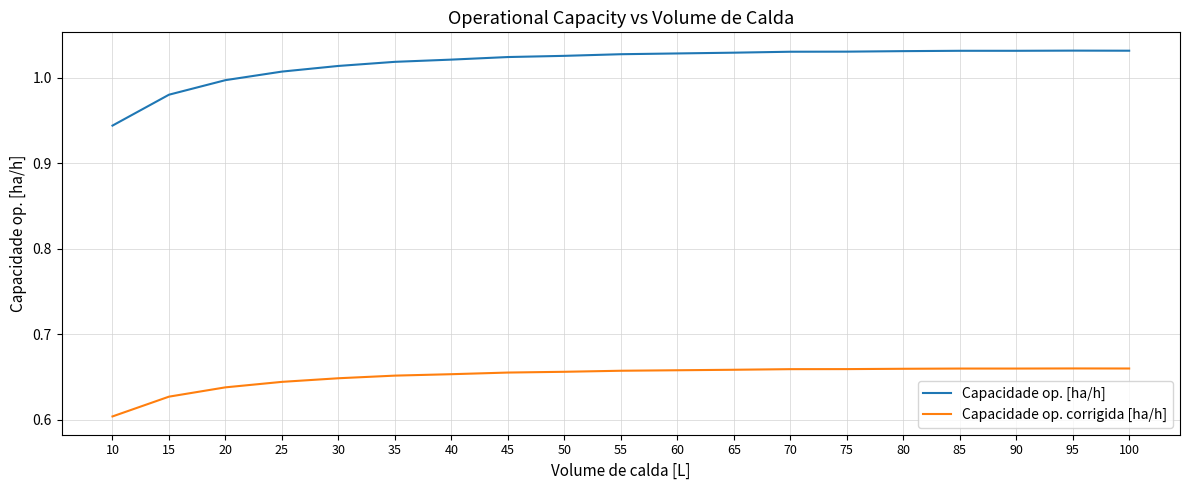

What is the spread (max minus min) of values at 30?

0.4